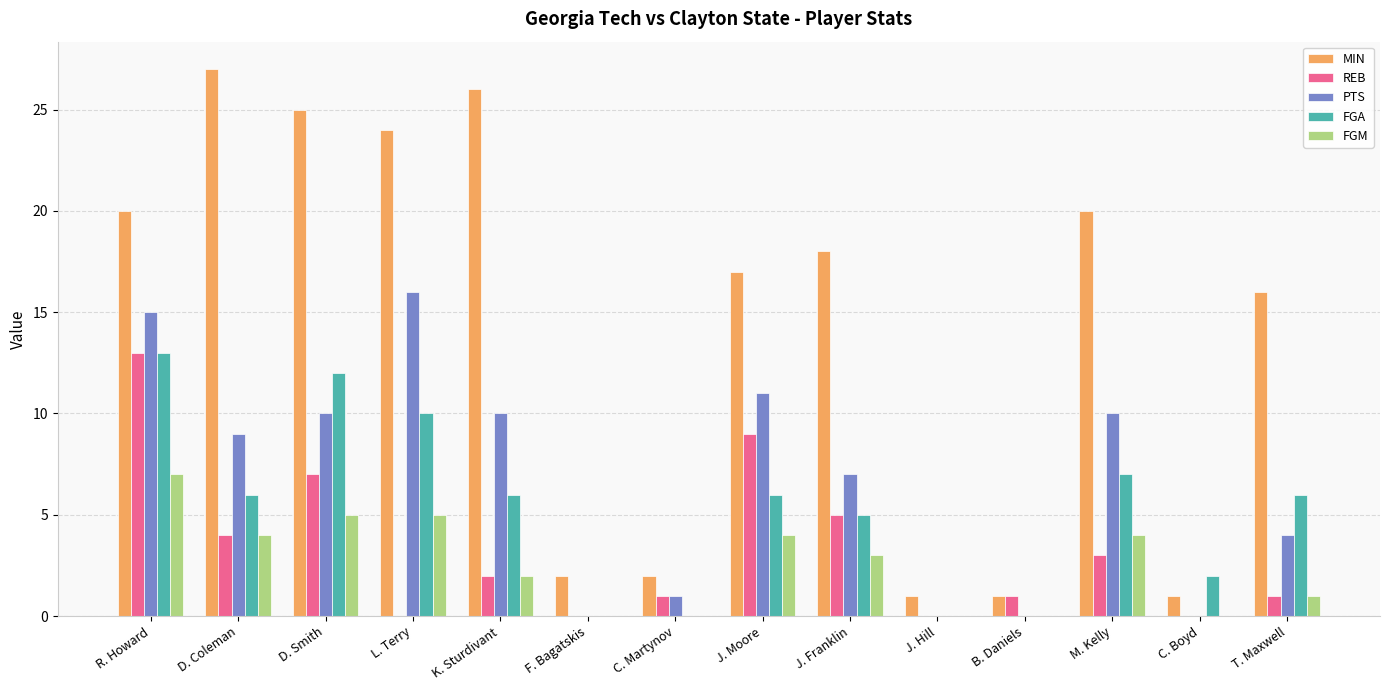

At which label does PTS reach its peak?

L. Terry